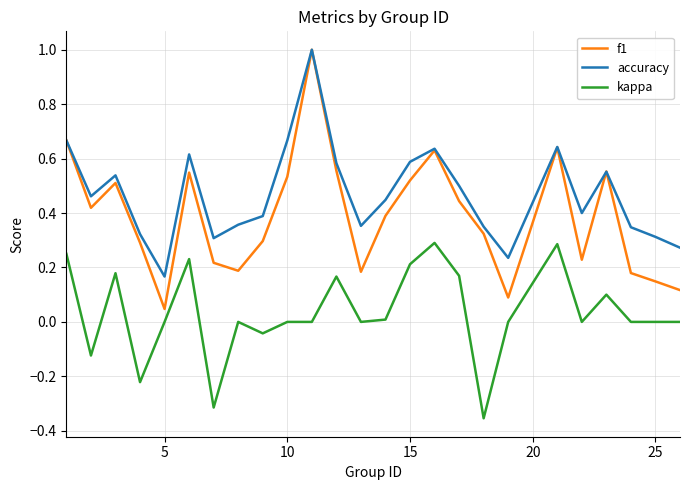

What is the maximum value for accuracy?

1.0